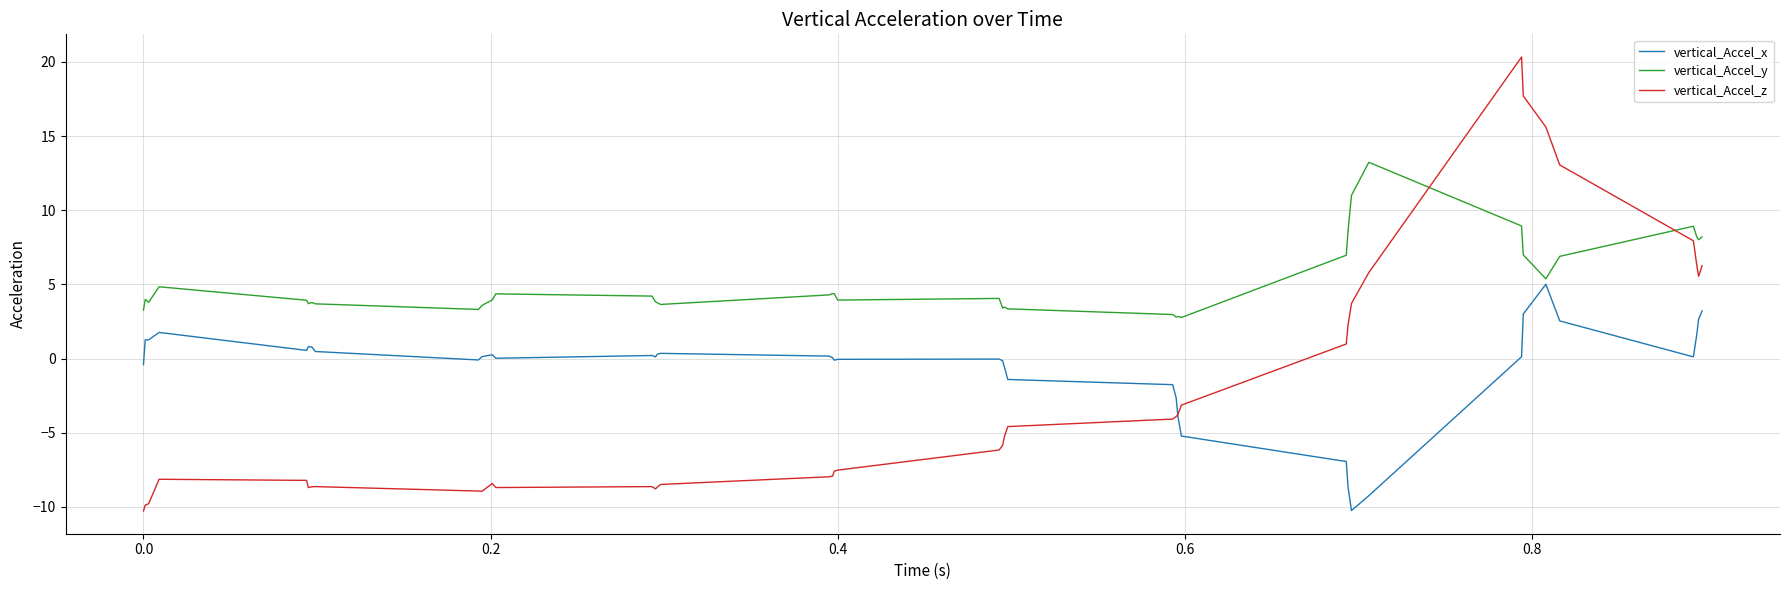

Which series has the largest range (max minus min)?

vertical_Accel_z